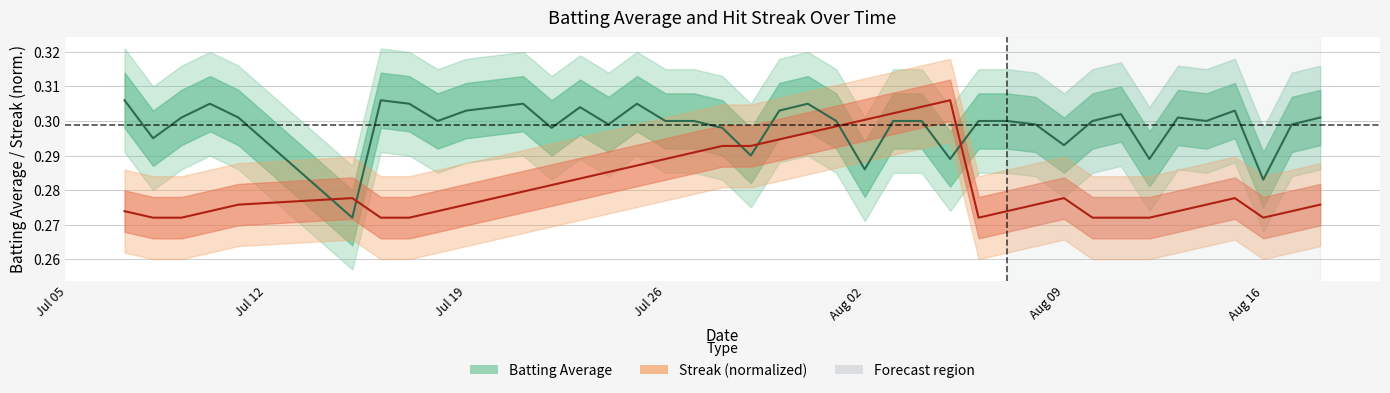

In streak, how many points are lower than both neighbors (excluding endpoints)?

2